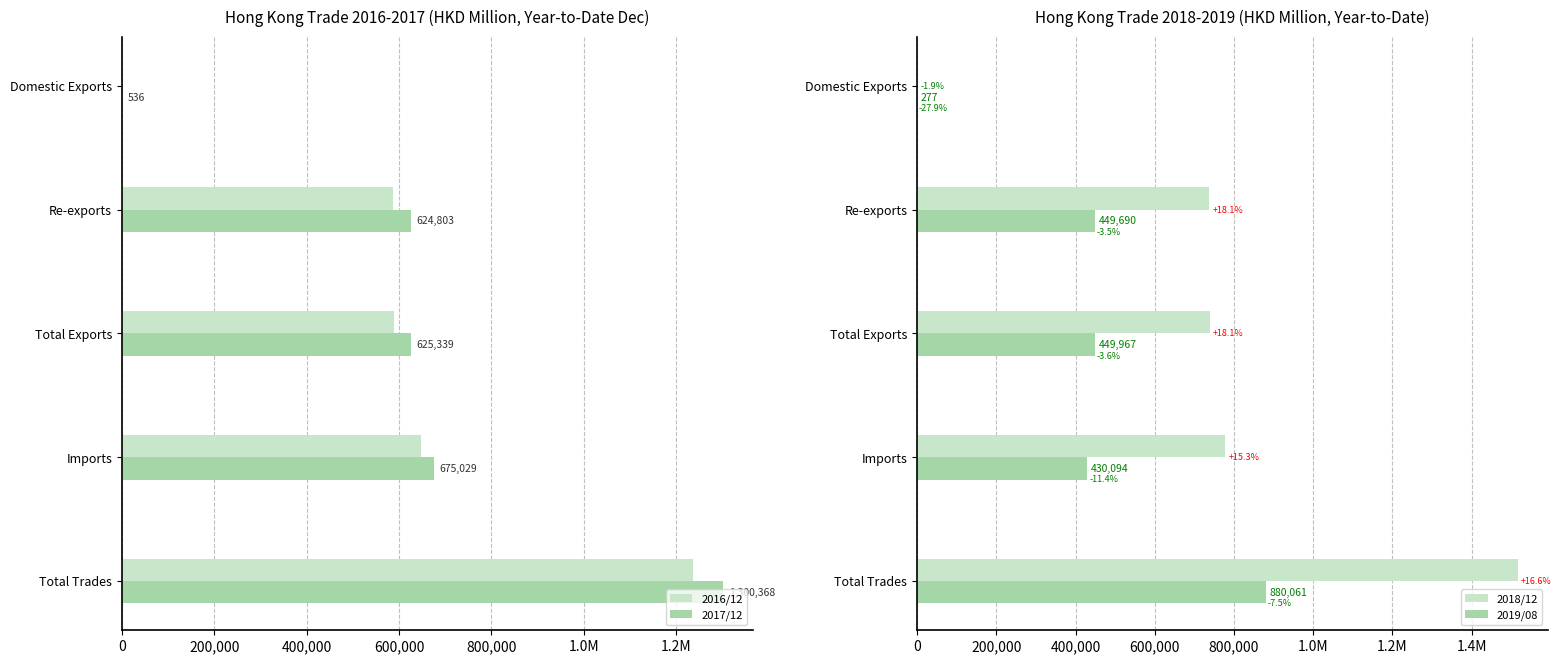

What is the value of the 2017/12 bar at the 1st from the left?

536.3